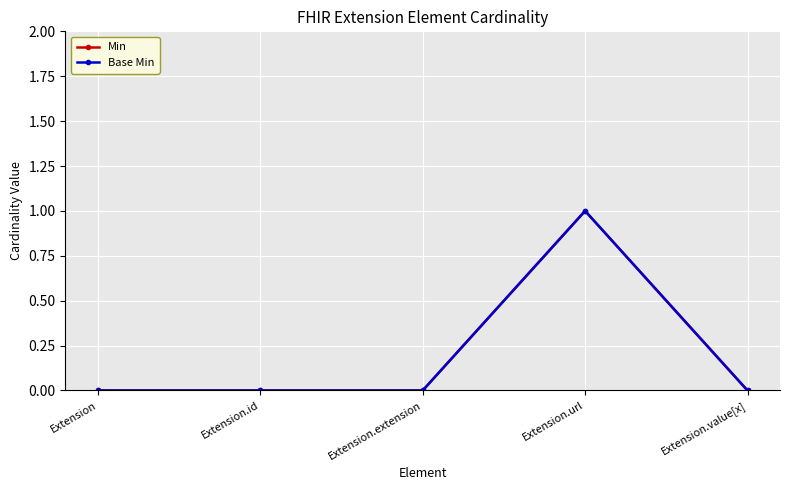

What is the sum of the Base Min values at Extension.value[x] and Extension.url?

1